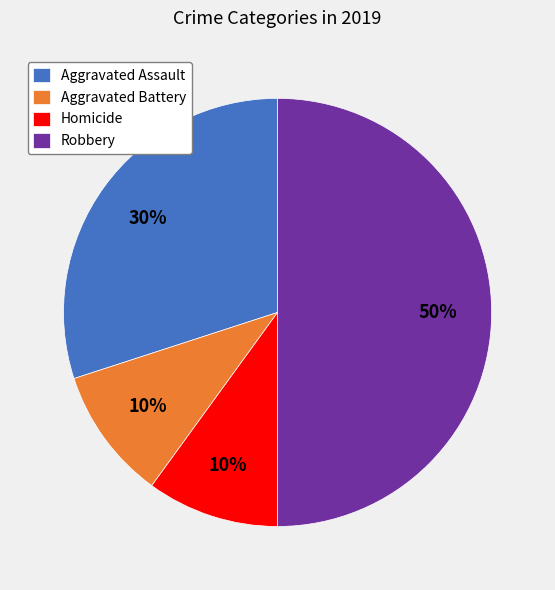

What is the largest slice in the pie chart?

Robbery